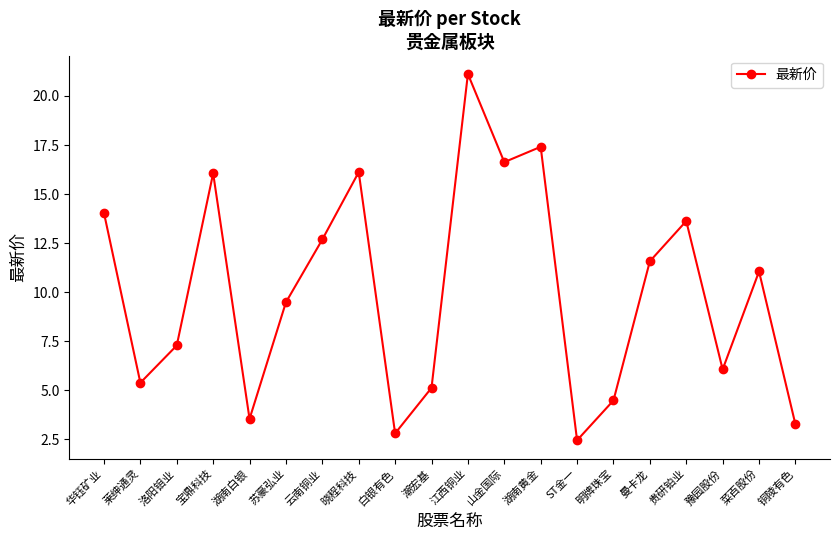

Where is the data nearest to the value 11?

菜百股份